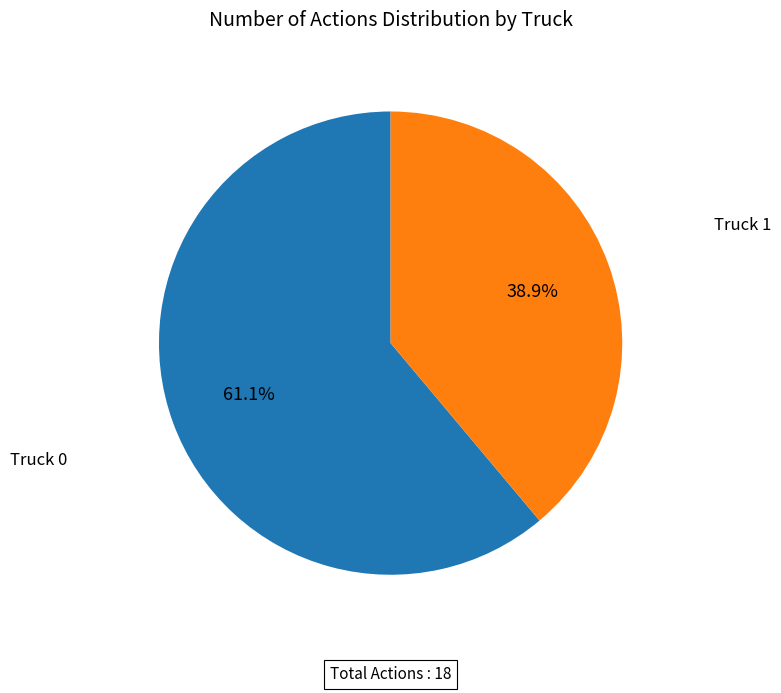

Does any single category account for the majority?

Yes